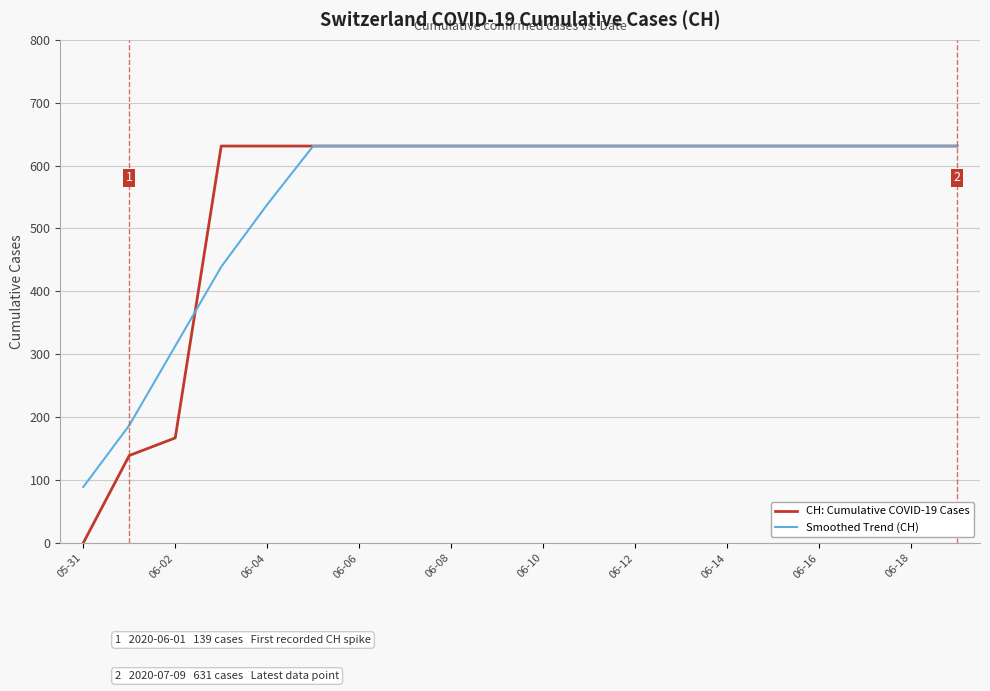

Which series has the widest spread of values?

CH: Cumulative COVID-19 Cases